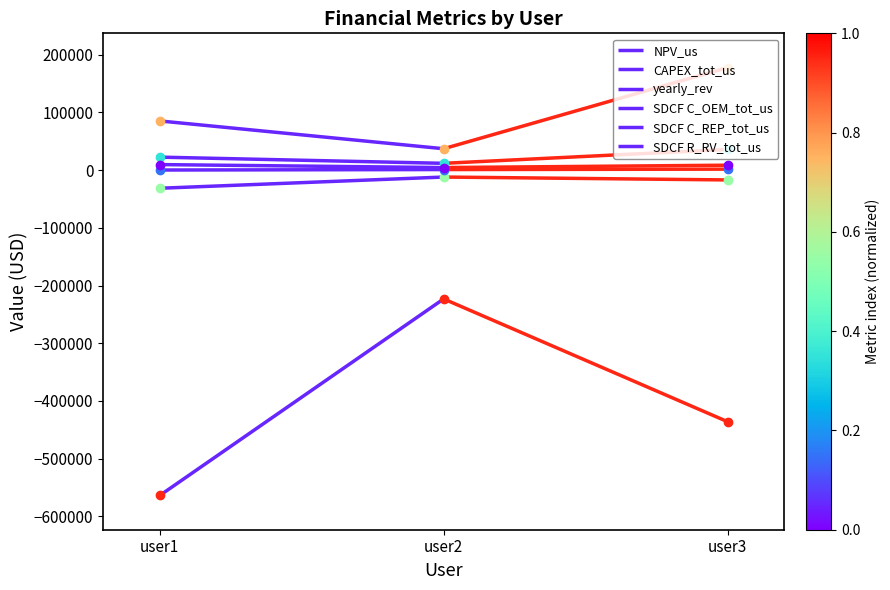

What is the maximum value shown in the chart?

177428.2